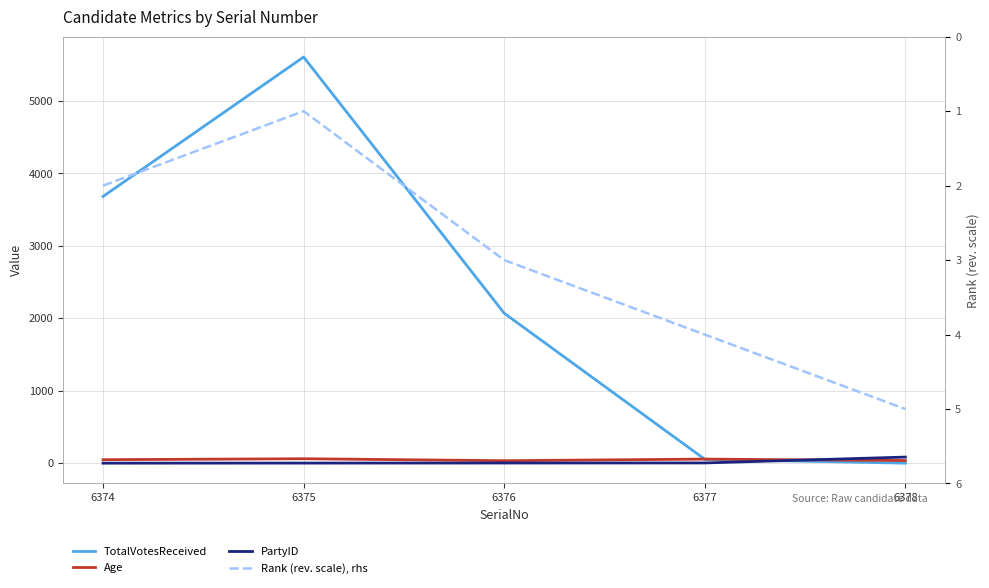

What is the difference between the maximum and minimum values in the TotalVotesReceived series?

5607